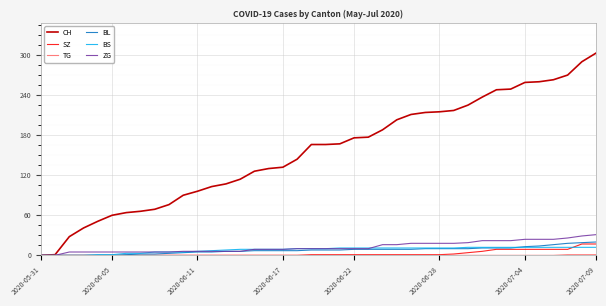

What is the maximum value shown in the chart?

303